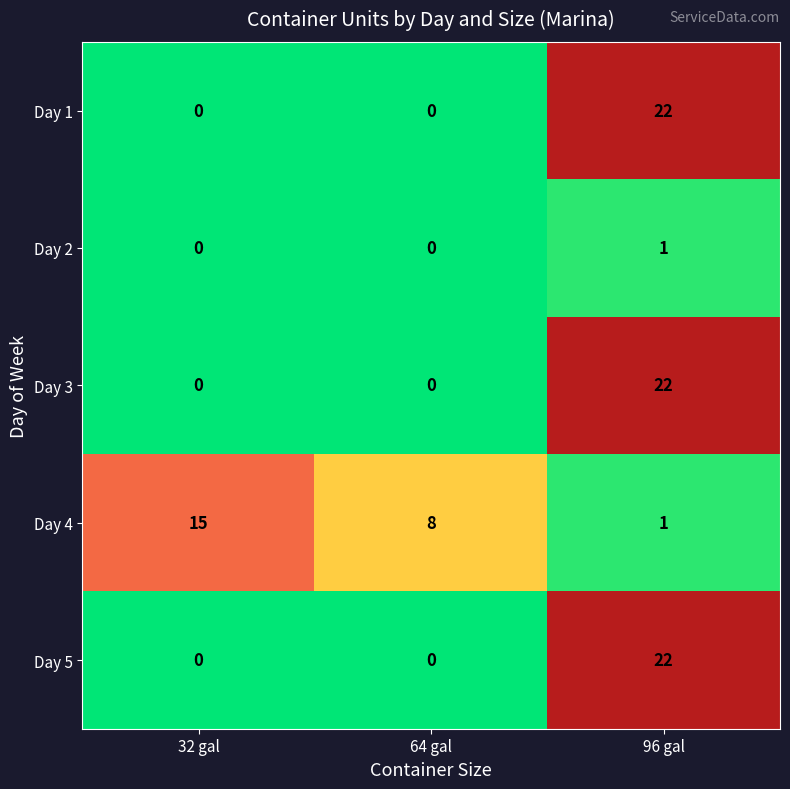

Is it true that Day 3 equals -13 at 64 gal?

False